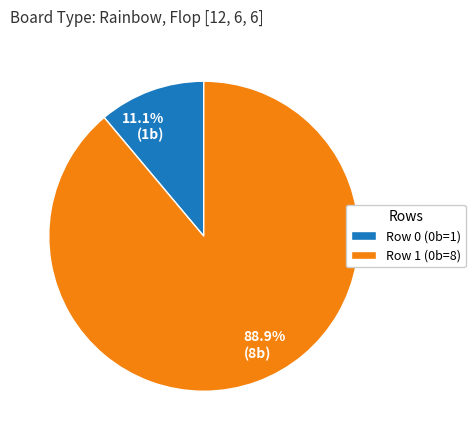

Which slice represents more than half of the pie?

Row 1